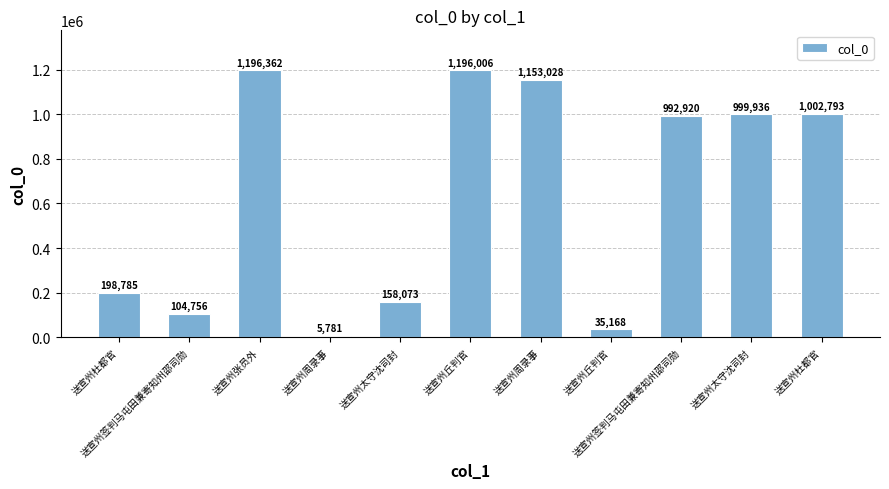

What is the approximate value at 送宣州太守沈司封, to the nearest 50?

158050